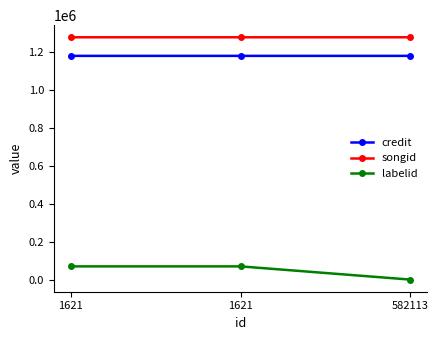

Is the value of credit at 582113 greater than the value of songid at 1621?

No